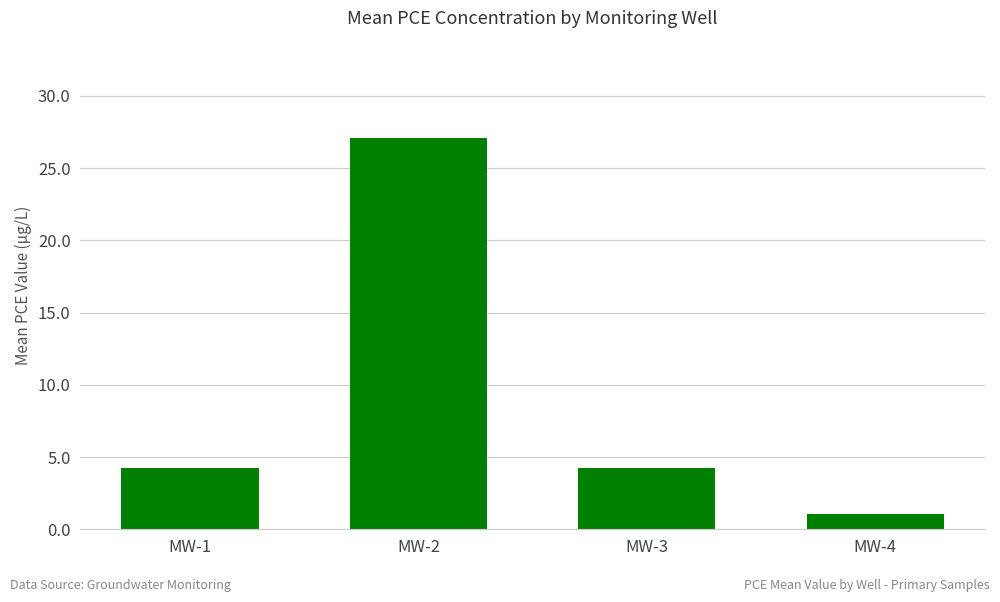

Does the chart contain any negative values?

No